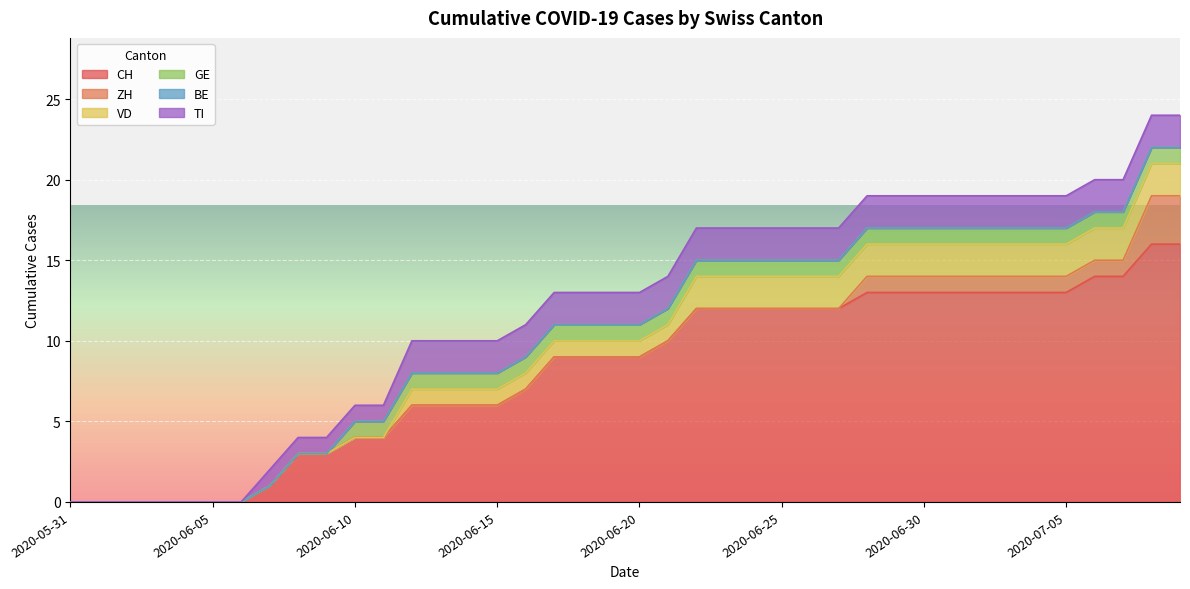

Reading left to right, extract all data points from this chart.

CH: 0	0	0	0	0	0	0	1	3	3	4	4	6	6	6	6	7	9	9	9	9	10	12	12	12	12	12	12	13	13	13	13	13	13	13	13	14	14	16	16
ZH: 0	0	0	0	0	0	0	0	0	0	0	0	0	0	0	0	0	0	0	0	0	0	0	0	0	0	0	0	1	1	1	1	1	1	1	1	1	1	3	3
VD: 0	0	0	0	0	0	0	0	0	0	0	0	1	1	1	1	1	1	1	1	1	1	2	2	2	2	2	2	2	2	2	2	2	2	2	2	2	2	2	2
GE: 0	0	0	0	0	0	0	0	0	0	1	1	1	1	1	1	1	1	1	1	1	1	1	1	1	1	1	1	1	1	1	1	1	1	1	1	1	1	1	1
BE: 0	0	0	0	0	0	0	0	0	0	0	0	0	0	0	0	0	0	0	0	0	0	0	0	0	0	0	0	0	0	0	0	0	0	0	0	0	0	0	0
TI: 0	0	0	0	0	0	0	1	1	1	1	1	2	2	2	2	2	2	2	2	2	2	2	2	2	2	2	2	2	2	2	2	2	2	2	2	2	2	2	2